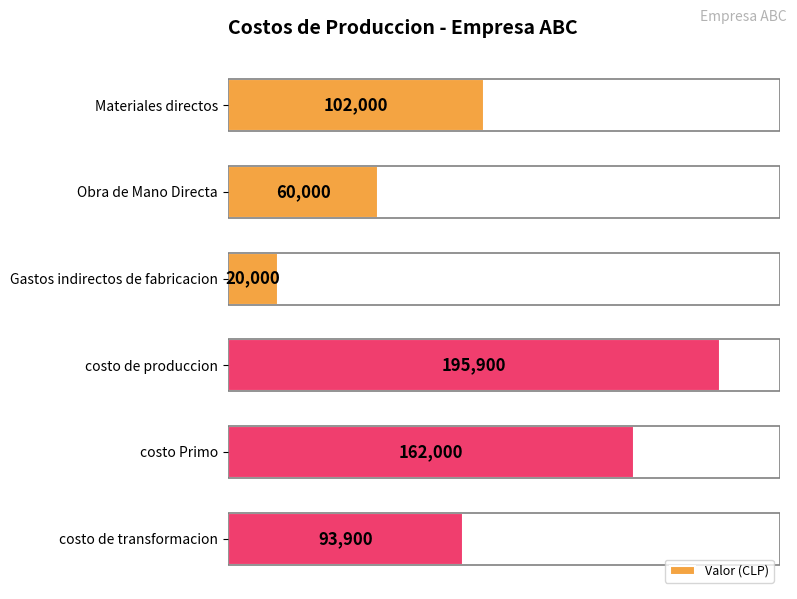

At which category does the chart reach its minimum across all series?

Gastos indirectos de fabricacion